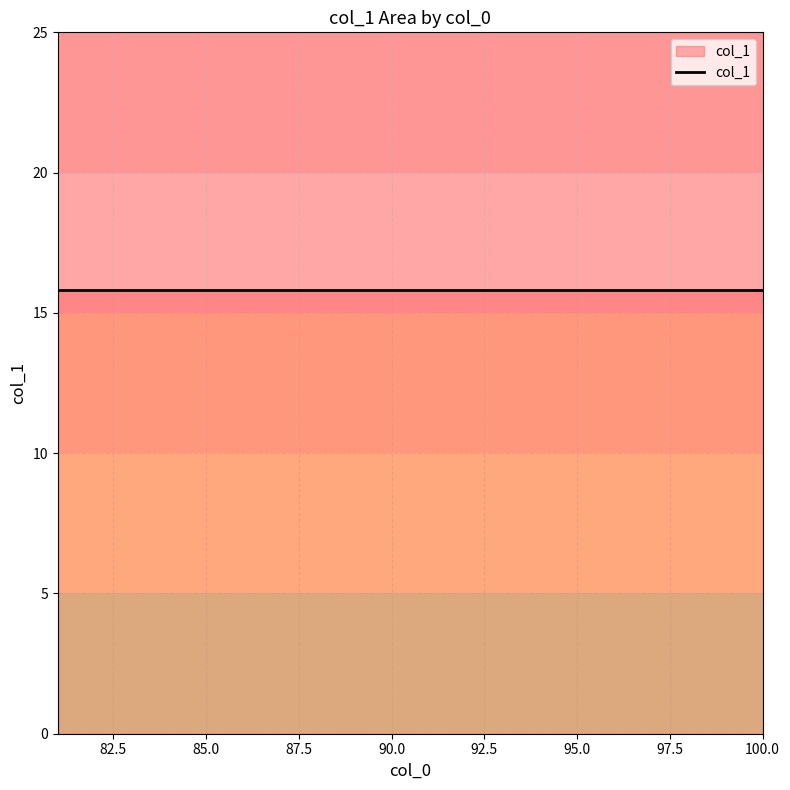

Where is the first local minimum?

82